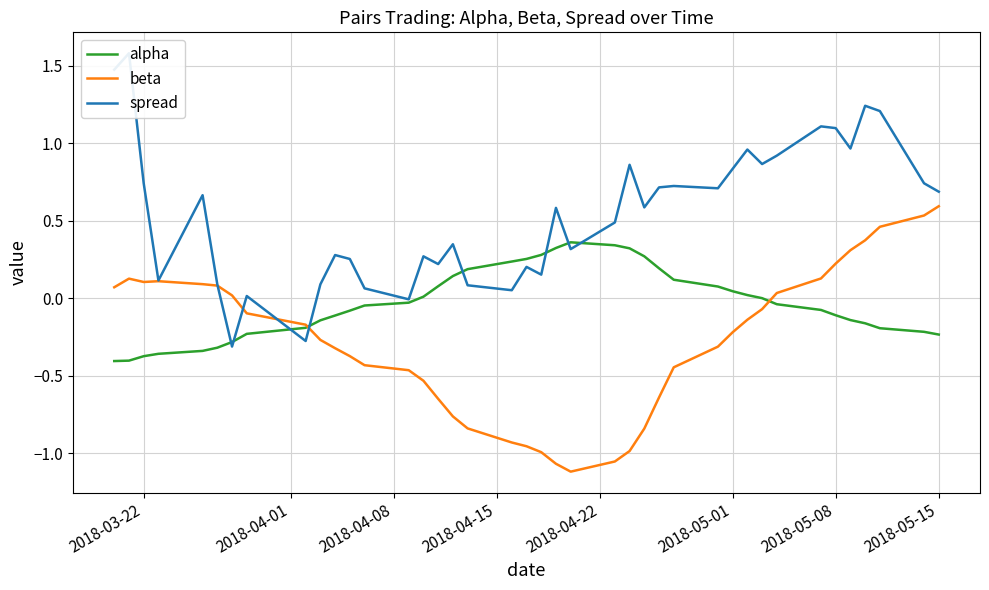

At how many categories does at least one series exceed 1?

6